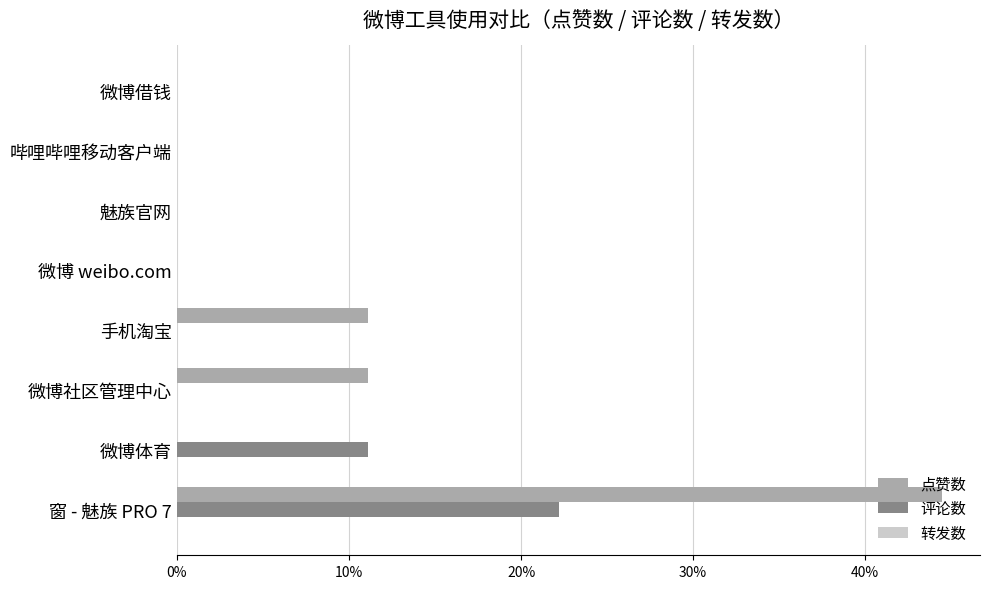

Which category has the highest value in the 点赞数 series?

窗 - 魅族 PRO 7